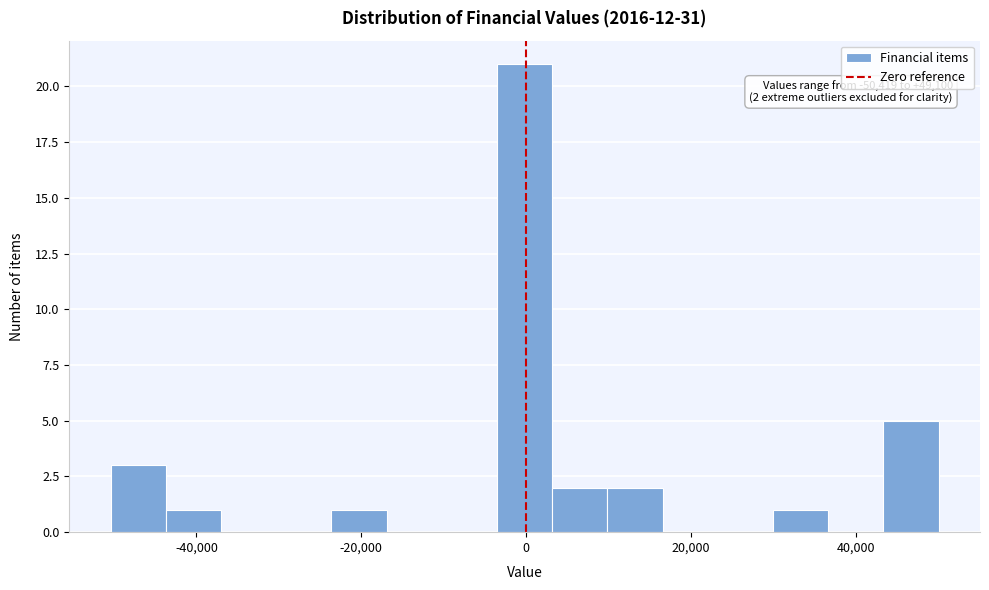

Around what value on the x-axis is the tallest bar? Give the approximate position of its centre, as read against the axis.

0